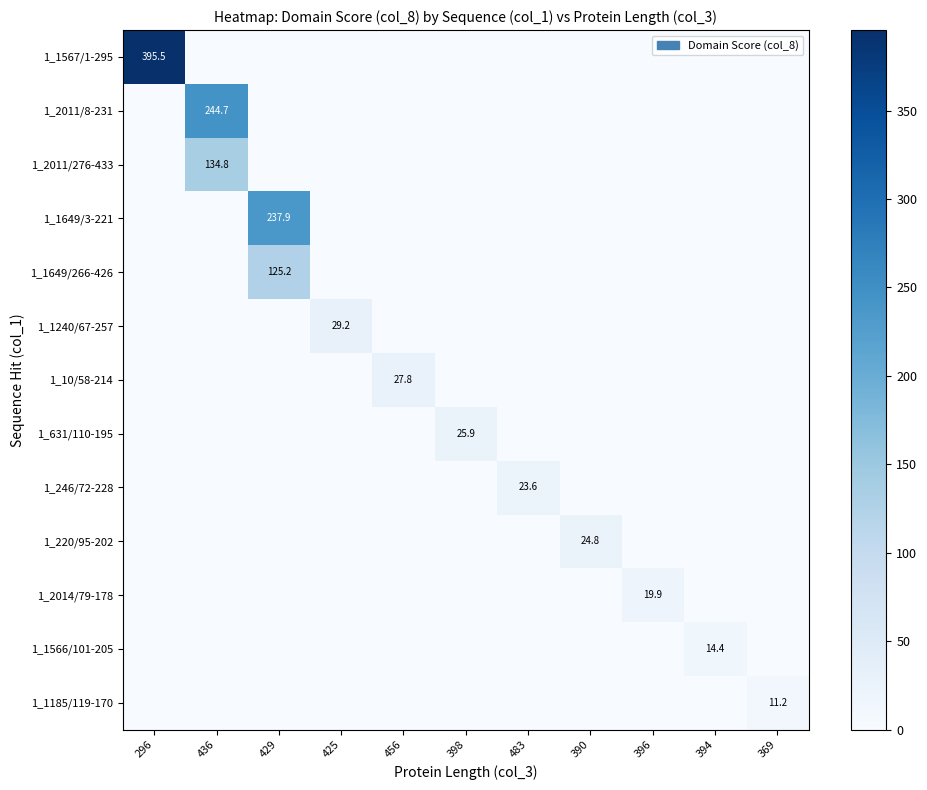

Is it true that 1_2011/276-433 equals 200.6 at 436?

False